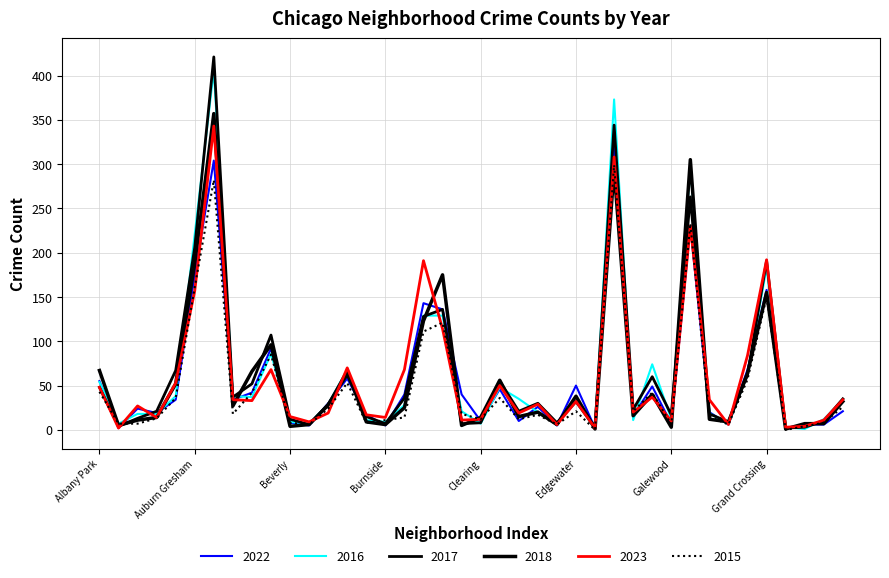

Which series has the largest range (max minus min)?

2017